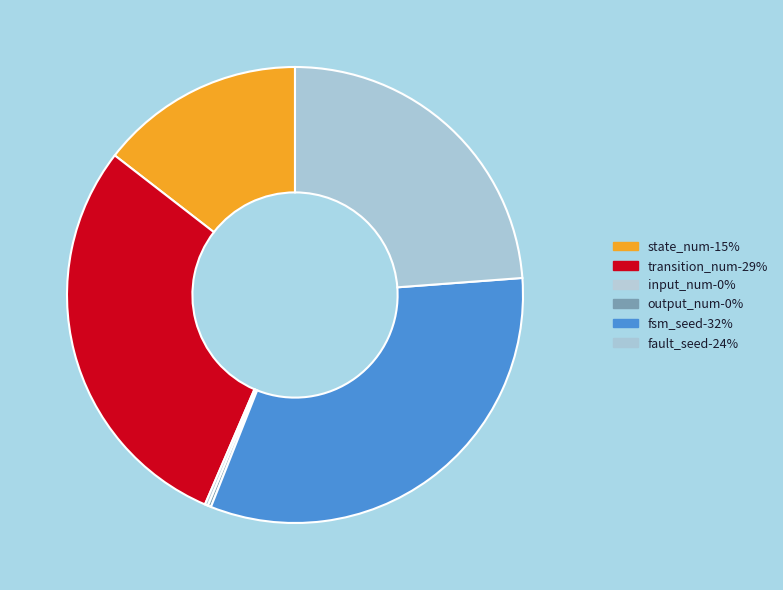

Count the number of slices in the pie.

6